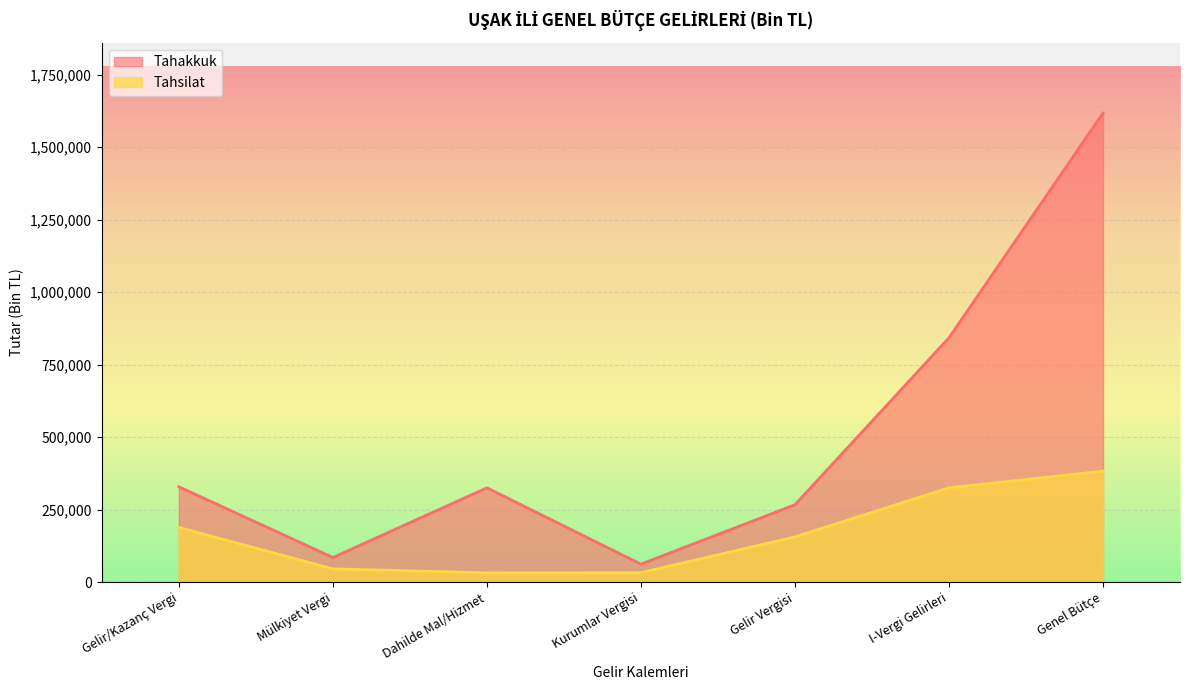

True or false: Tahsilat and Tahakkuk intersect in this chart.

False